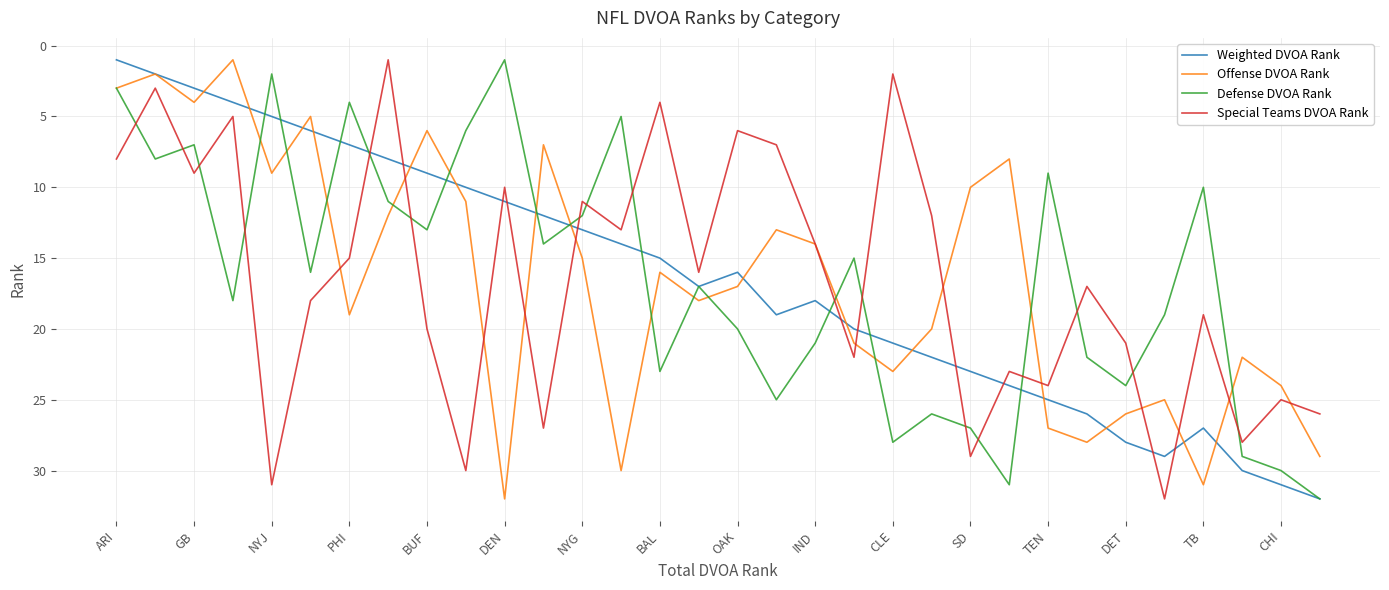

Reading left to right, what are all the values shown in this chart?

Weighted DVOA Rank: 1	2	3	4	5	6	7	8	9	10	11	12	13	14	15	17	16	19	18	20	21	22	23	24	25	26	28	29	27	30	31	32
Offense DVOA Rank: 3	2	4	1	9	5	19	12	6	11	32	7	15	30	16	18	17	13	14	21	23	20	10	8	27	28	26	25	31	22	24	29
Defense DVOA Rank: 3	8	7	18	2	16	4	11	13	6	1	14	12	5	23	17	20	25	21	15	28	26	27	31	9	22	24	19	10	29	30	32
Special Teams DVOA Rank: 8	3	9	5	31	18	15	1	20	30	10	27	11	13	4	16	6	7	14	22	2	12	29	23	24	17	21	32	19	28	25	26